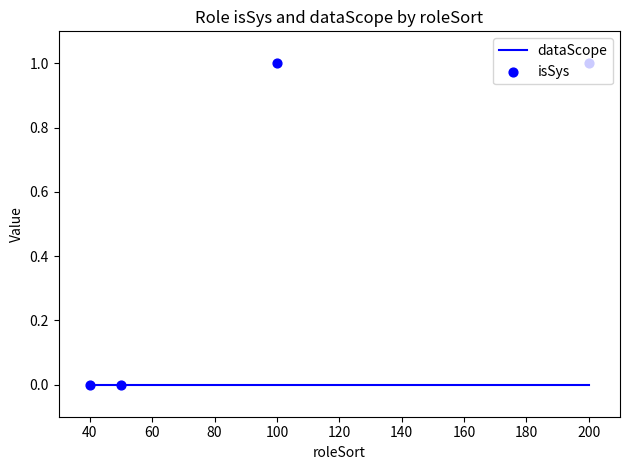

What are all the series names shown in the legend?

dataScope, isSys